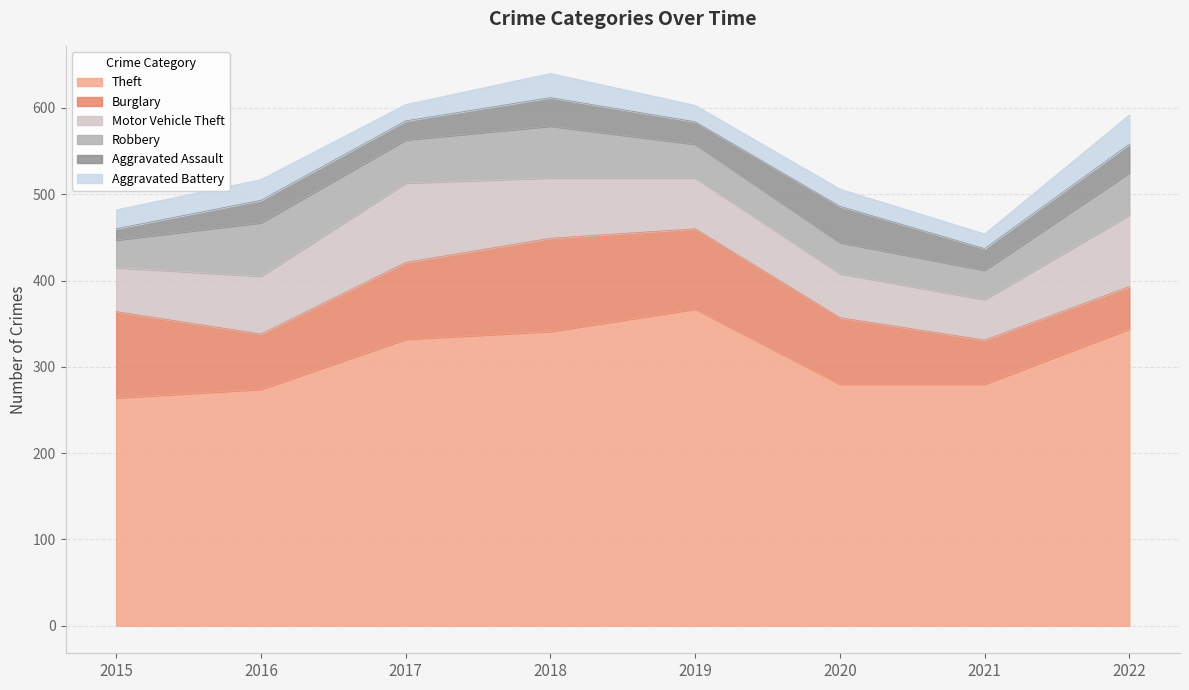

What are all the series names shown in the legend?

Theft, Burglary, Motor Vehicle Theft, Robbery, Aggravated Assault, Aggravated Battery